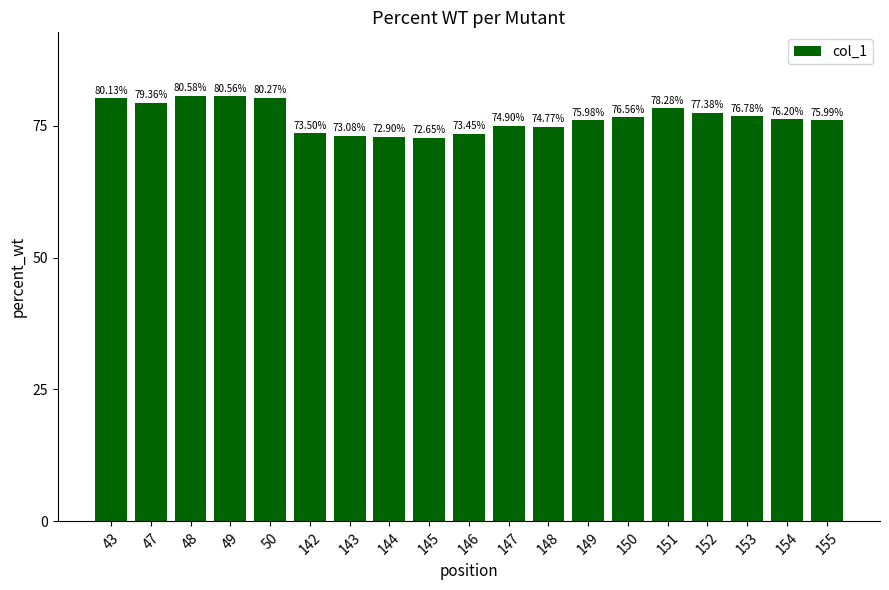

The value at 155 is 76.0. True or false?

True